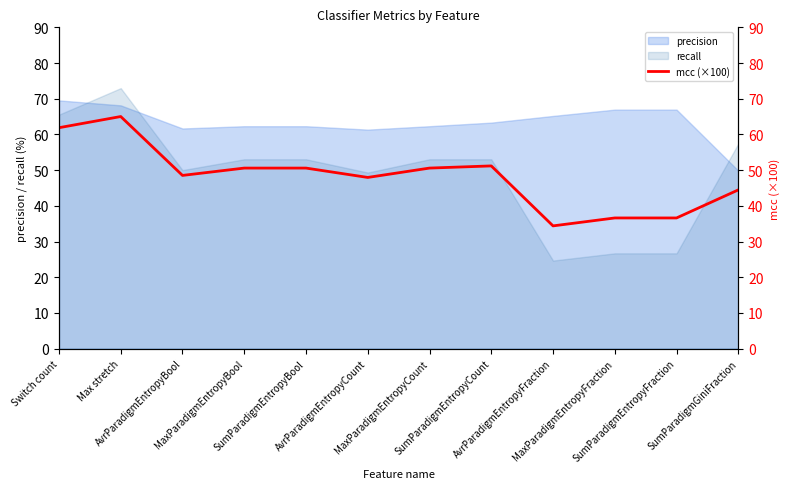

How many intersections are there between recall and precision?

3